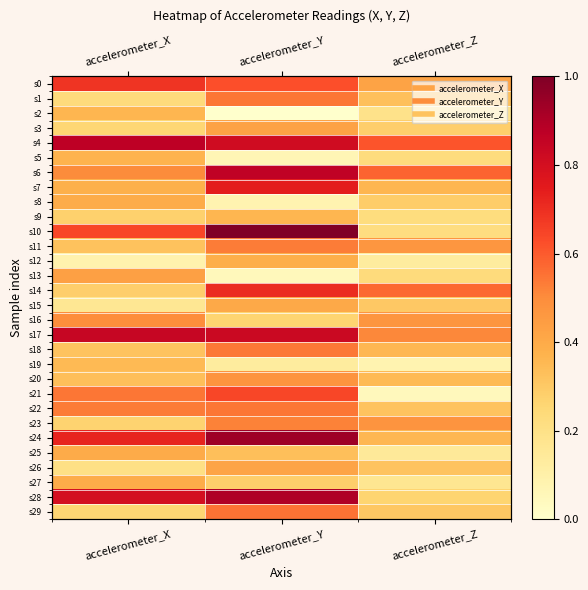

At which category does the chart reach its peak across all series?

accelerometer_Y